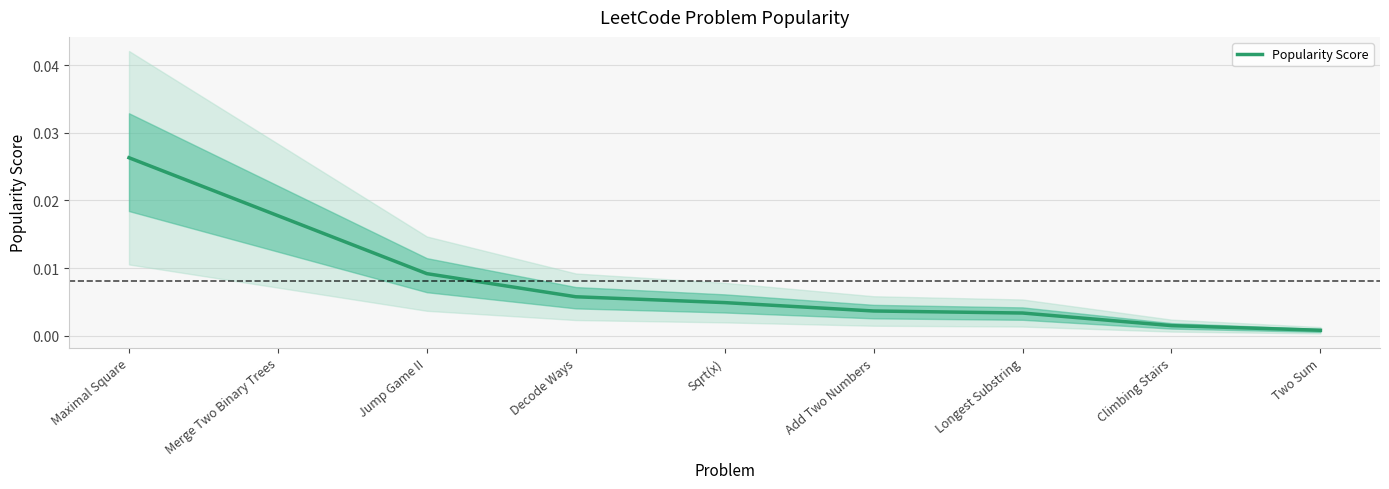

How many categories are shown in the chart?

9